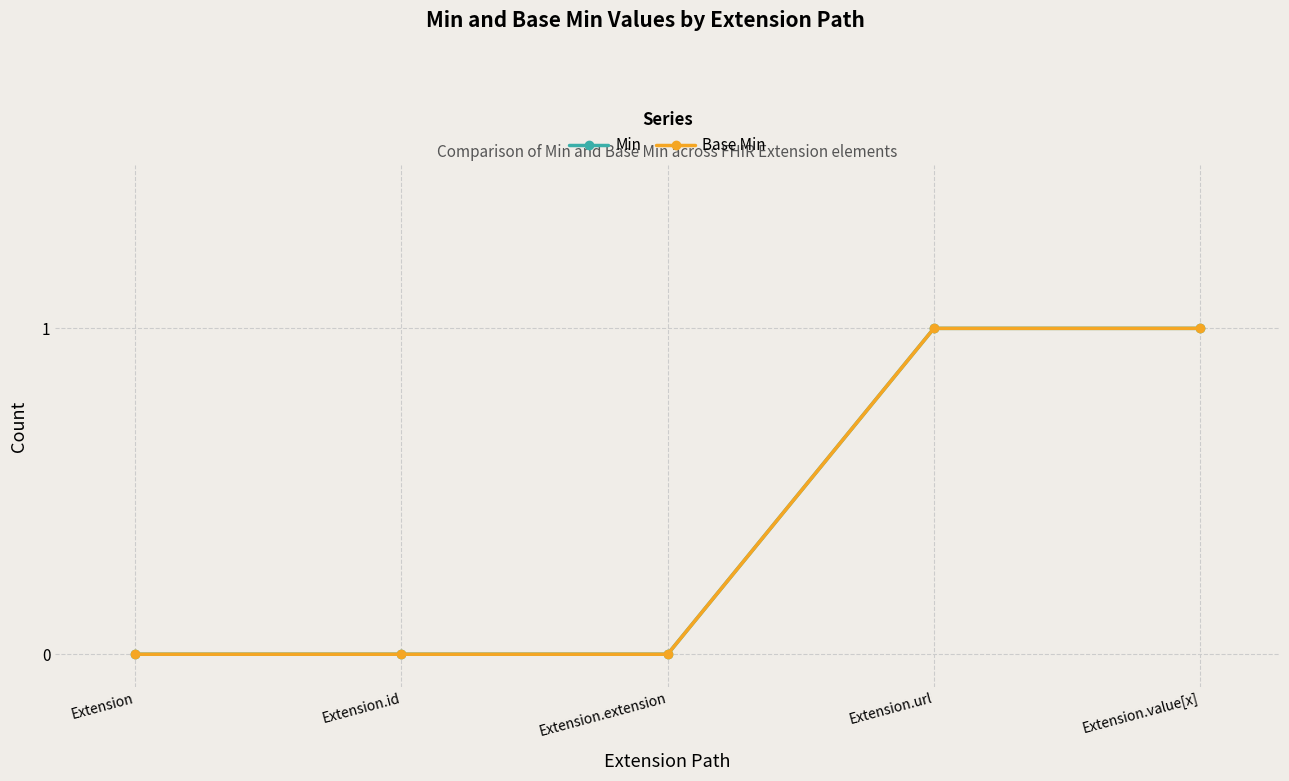

What is the label of the 4th point from the right?

Extension.id